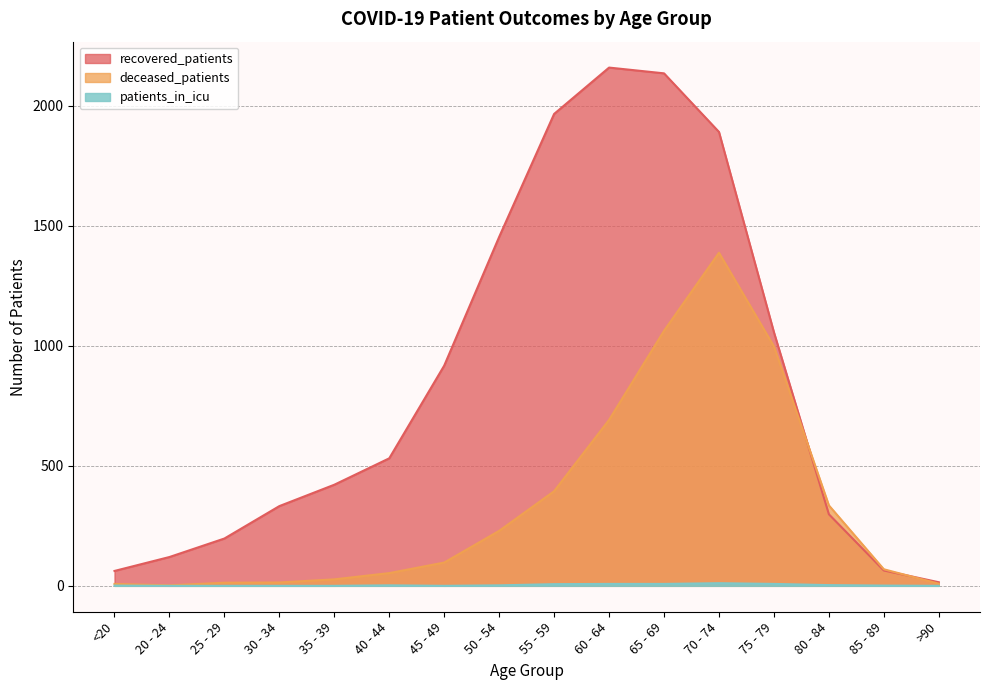

Reading left to right, extract all data points from this chart.

recovered_patients: <20=62	20 - 24=120	25 - 29=197	30 - 34=332	35 - 39=421	40 - 44=531	45 - 49=917	50 - 54=1453	55 - 59=1965	60 - 64=2158	65 - 69=2134	70 - 74=1890	75 - 79=1056	80 - 84=298	85 - 89=64	>90=15
deceased_patients: <20=8	20 - 24=2	25 - 29=13	30 - 34=14	35 - 39=27	40 - 44=53	45 - 49=97	50 - 54=229	55 - 59=394	60 - 64=691	65 - 69=1062	70 - 74=1387	75 - 79=997	80 - 84=335	85 - 89=69	>90=9
patients_in_icu: <20=1	20 - 24=0	25 - 29=0	30 - 34=0	35 - 39=0	40 - 44=2	45 - 49=0	50 - 54=2	55 - 59=7	60 - 64=8	65 - 69=8	70 - 74=11	75 - 79=8	80 - 84=3	85 - 89=1	>90=0